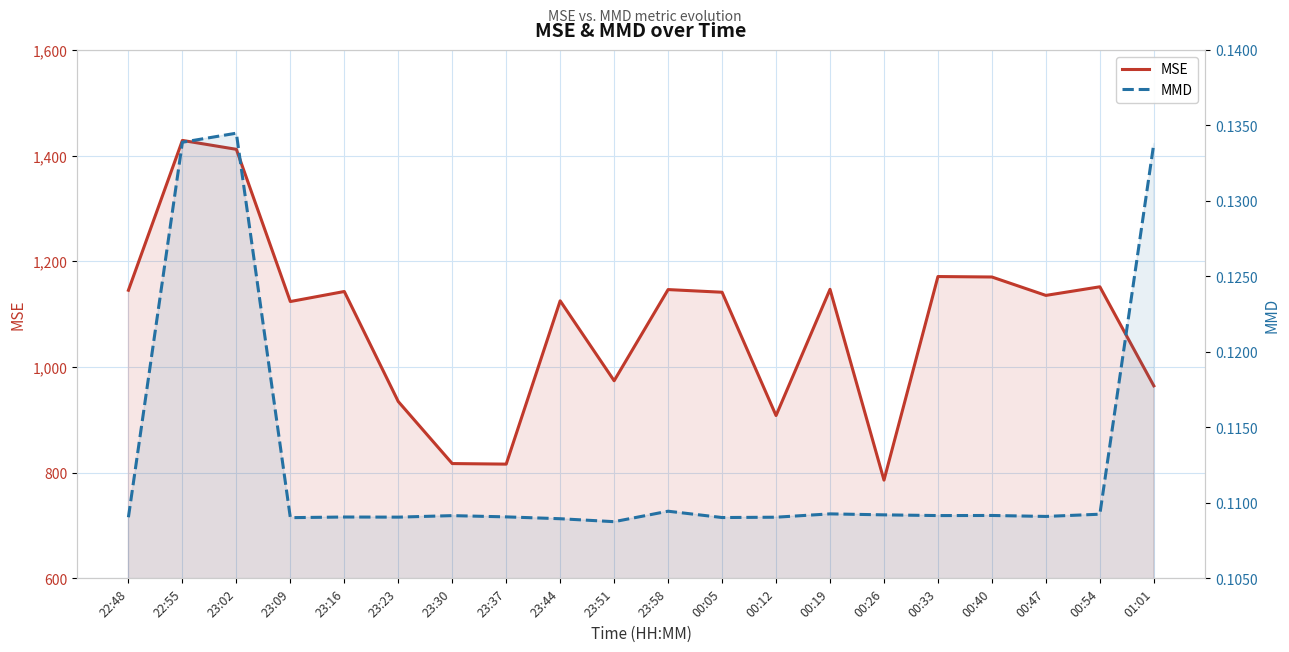

Which label corresponds to the largest value in the chart?

22:55